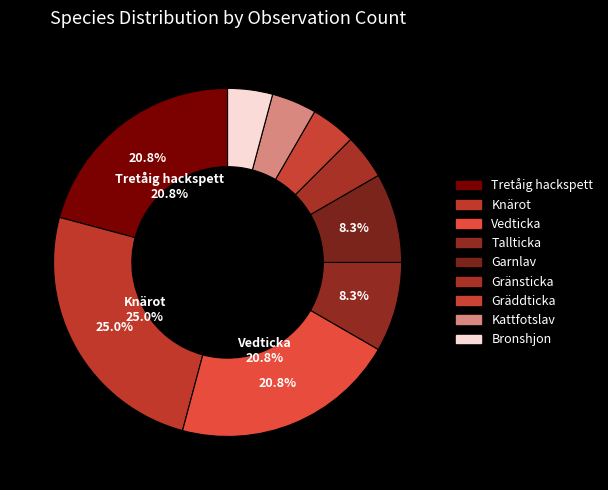

Does Bronshjon account for over 50% of the chart?

No